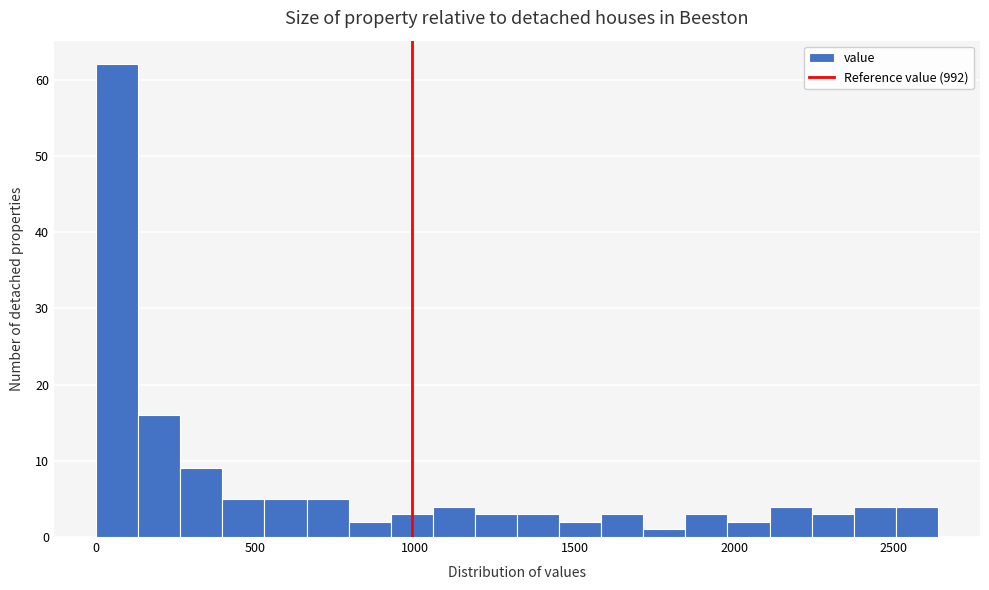

Around what value on the x-axis is the tallest bar? Give the approximate position of its centre, as read against the axis.

50